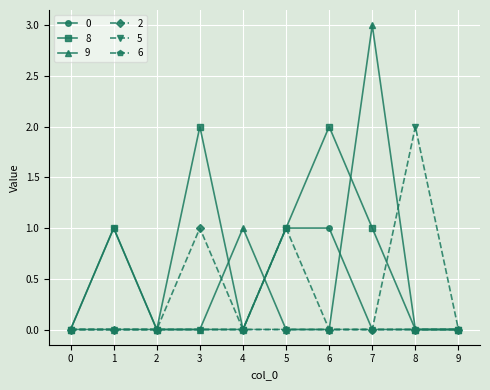

Reading right to left, transcribe all the data shown in this chart.

0: 0	0	0	1	1	0	0	0	1	0
8: 0	0	1	2	1	0	2	0	1	0
9: 0	0	3	0	0	1	0	0	0	0
2: 0	0	0	0	0	0	1	0	0	0
5: 0	2	0	0	0	0	0	0	0	0
6: 0	0	0	0	1	0	0	0	0	0